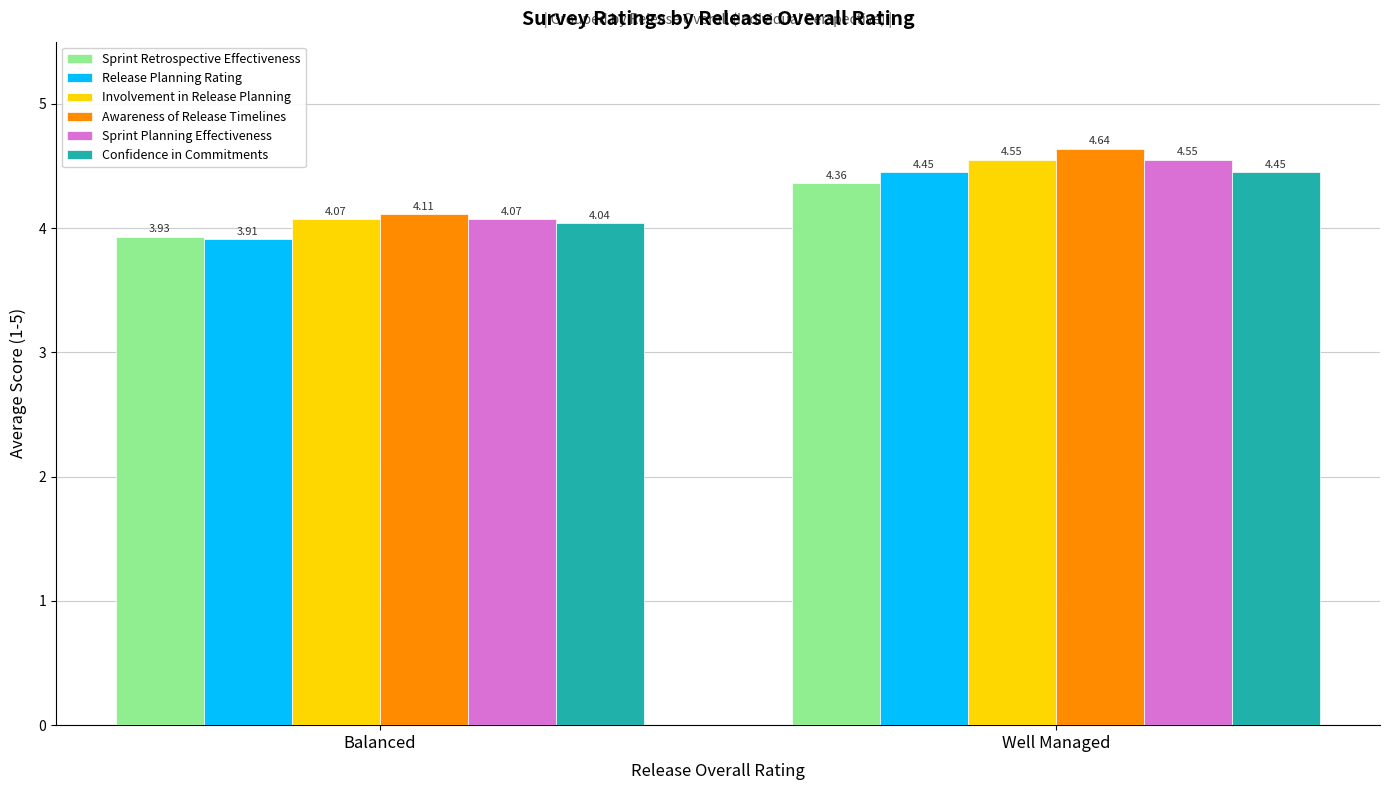

What is the total value across all series at Balanced?

24.1